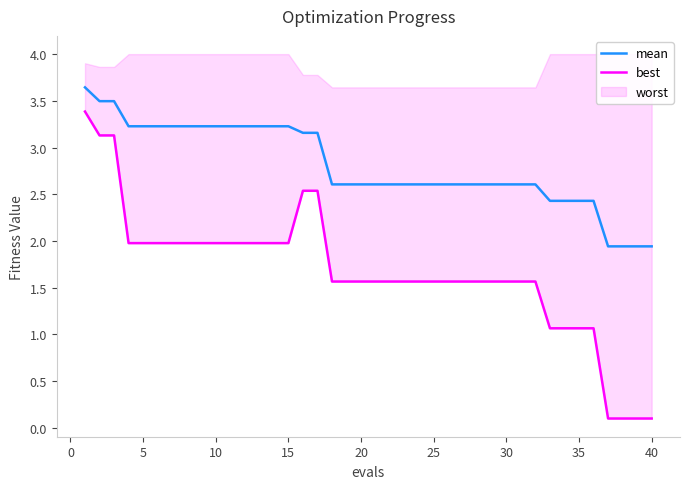

What is the value of the best point at the 14th from the left?

2.0